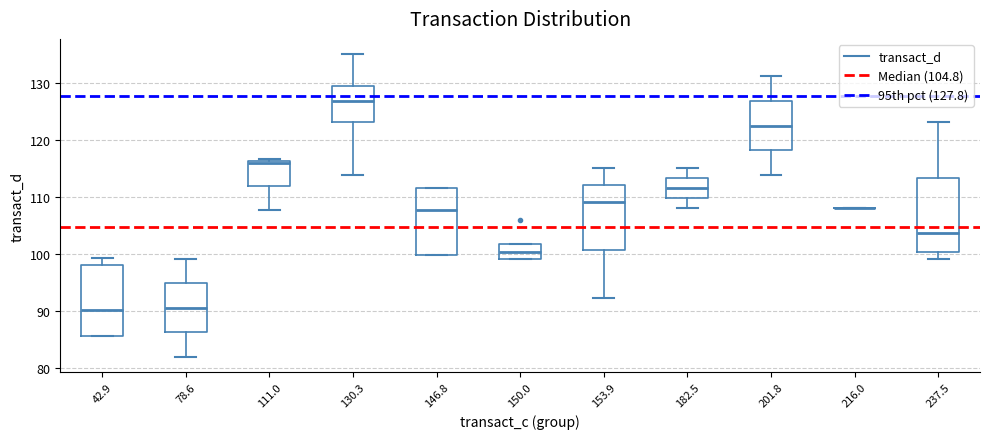

Reading left to right, read every box against the y-axis: the position of its median line, the range the box covers, and the ends of its whiskers. The values are not printed on the chart, so give them approximately, as read against the axis.

42.9: median 90, box 86 to 98, whiskers 86 to 99
78.6: median 91, box 86 to 95, whiskers 82 to 99
111.0: median 116 (just below the box's upper edge), box 112 to 116, whiskers 108 to 117
130.3: median 127, box 123 to 129, whiskers 114 to 135
146.8: median 108, box 100 to 112, whiskers 100 to 112
150.0: median 100, box 99 to 102, whiskers 99 to 102
153.9: median 109, box 101 to 112, whiskers 92 to 115
182.5: median 112, box 110 to 113, whiskers 108 to 115
201.8: median 123, box 118 to 127, whiskers 114 to 131
216.0: box collapsed to a line at 108, whiskers 108 to 108
237.5: median 104, box 100 to 113, whiskers 99 to 123